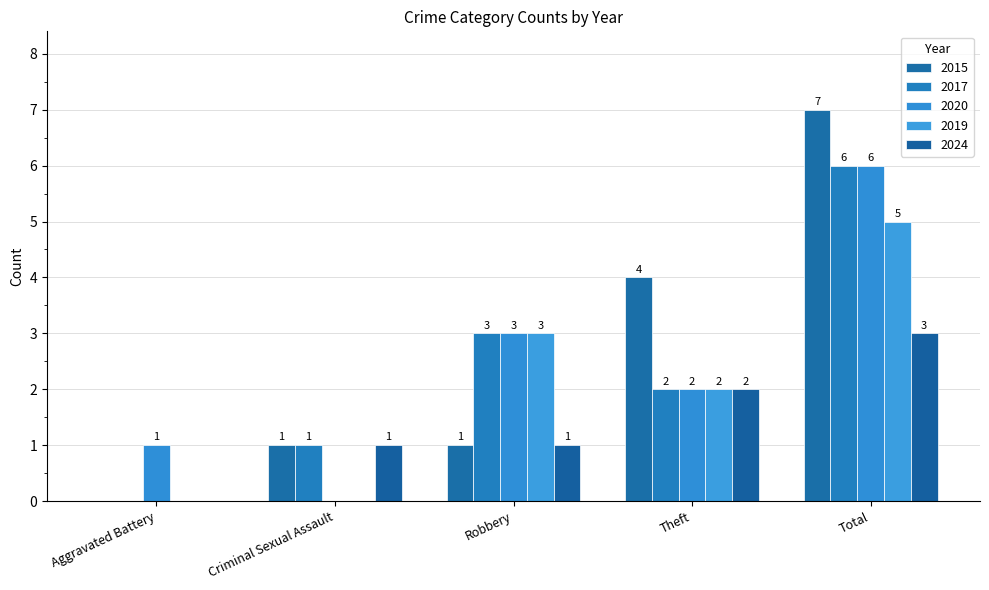

What is the average value of the 2017 series?

2